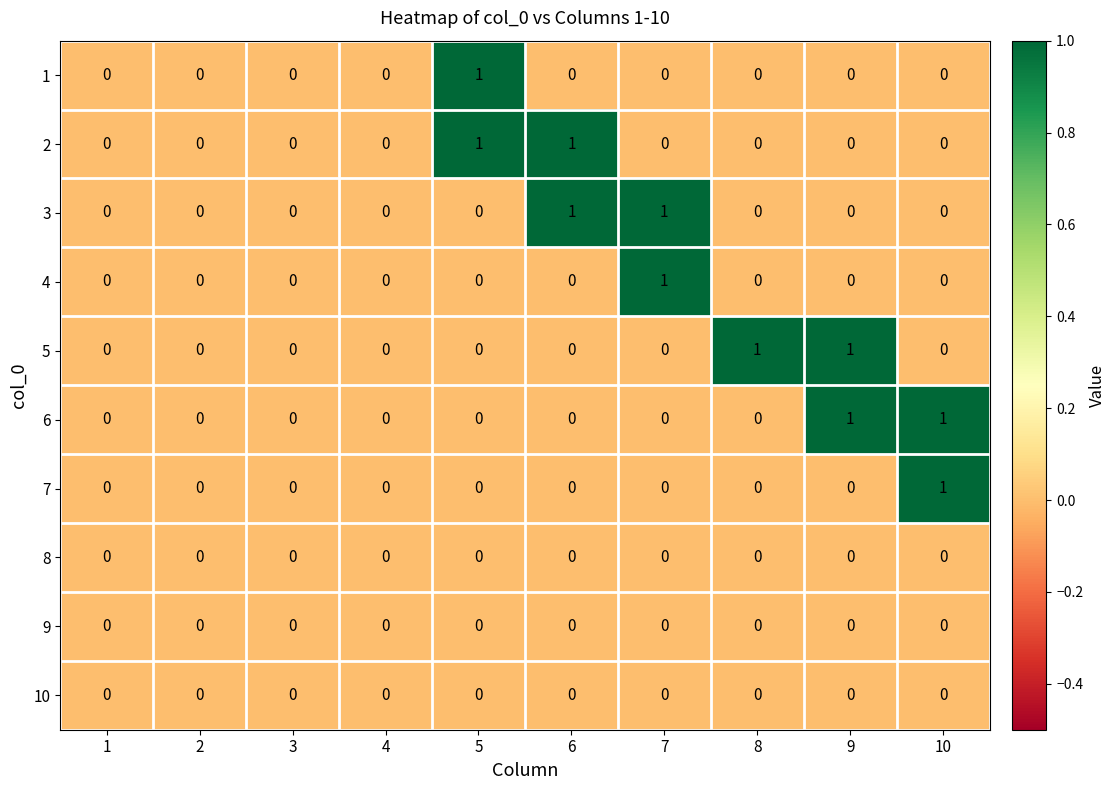

Which category has the highest value in the 1 series?

5